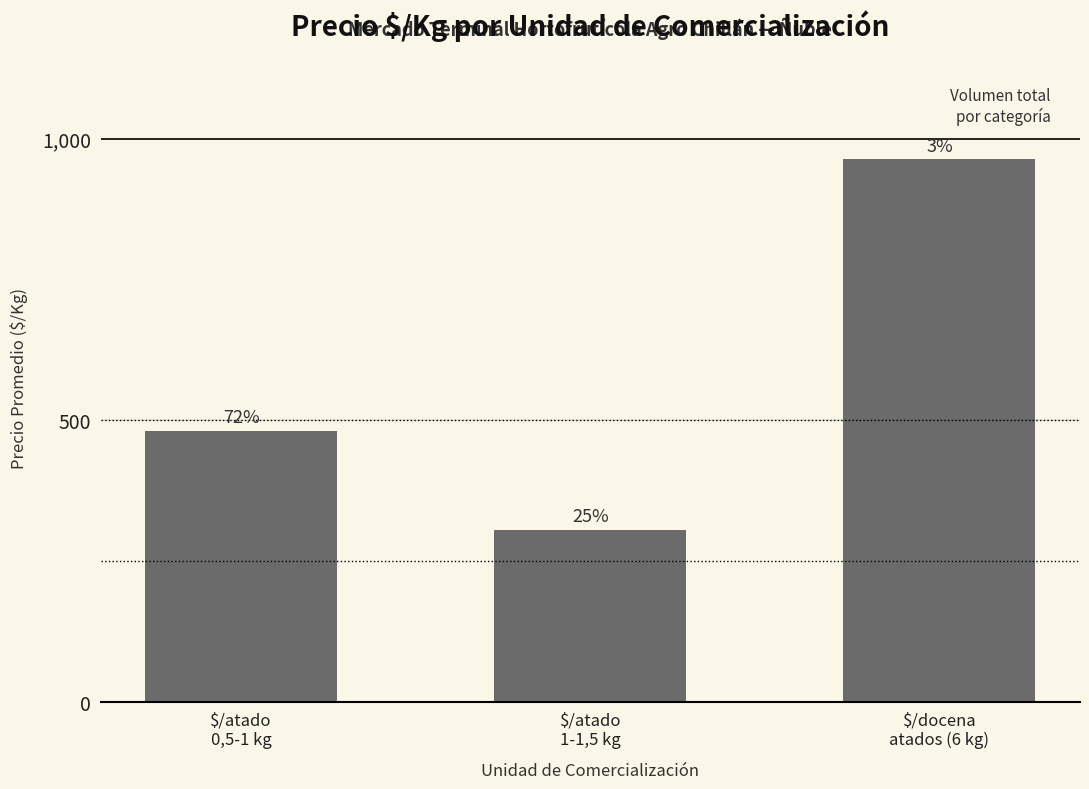

How many bars are there in total?

3